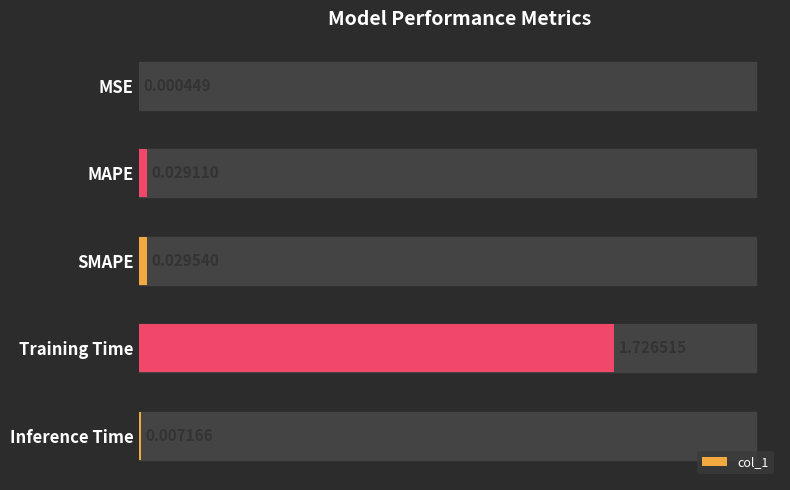

How many distinct data groups are displayed?

1